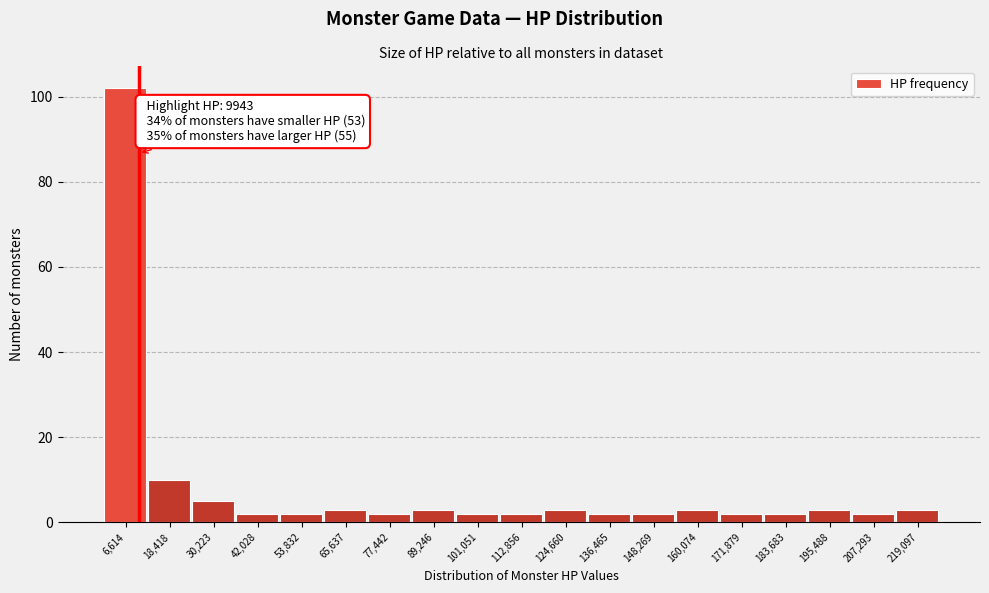

Over which range of the x-axis is the bar tallest?

0 to 12000